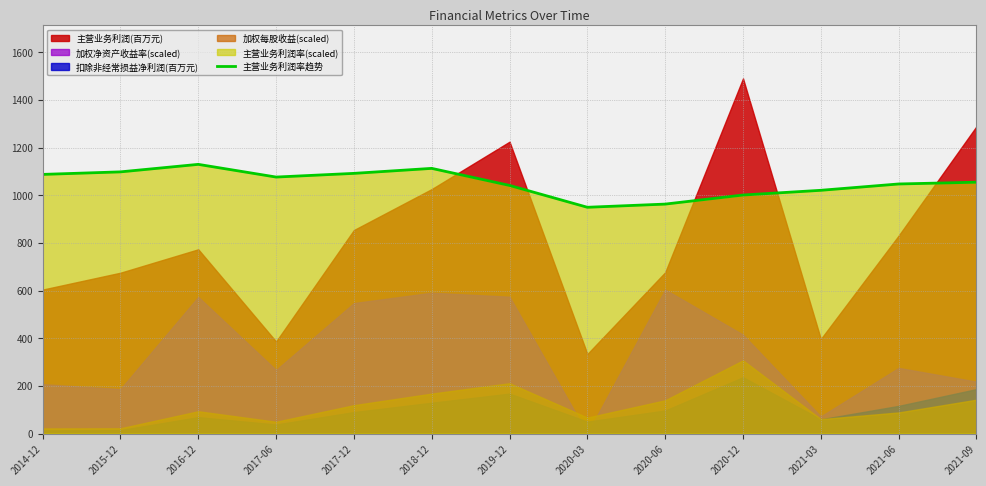

At which label does the data first exceed 1054?

2014-12